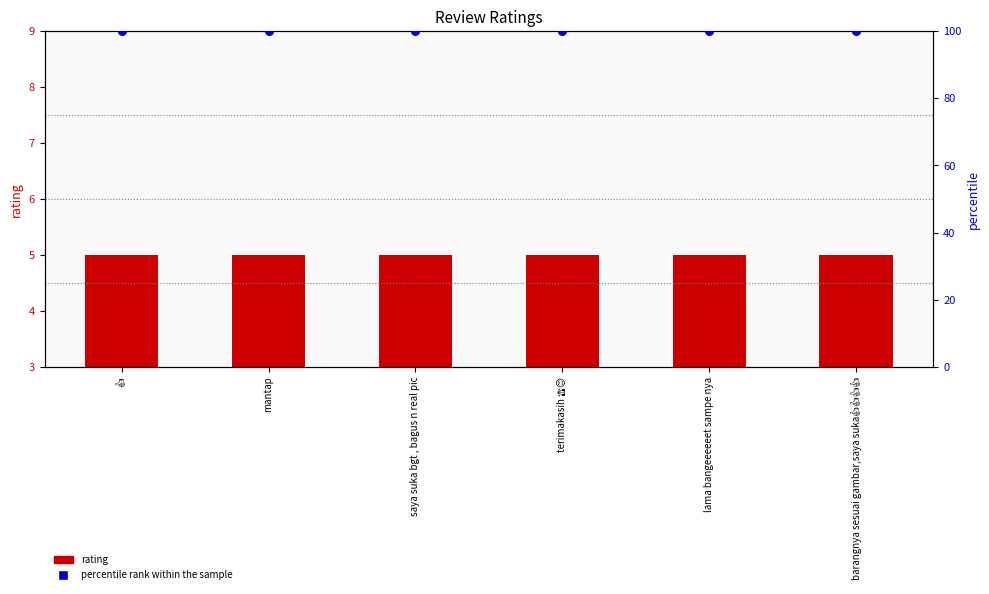

What are all the series names shown in the legend?

rating, percentile rank within the sample